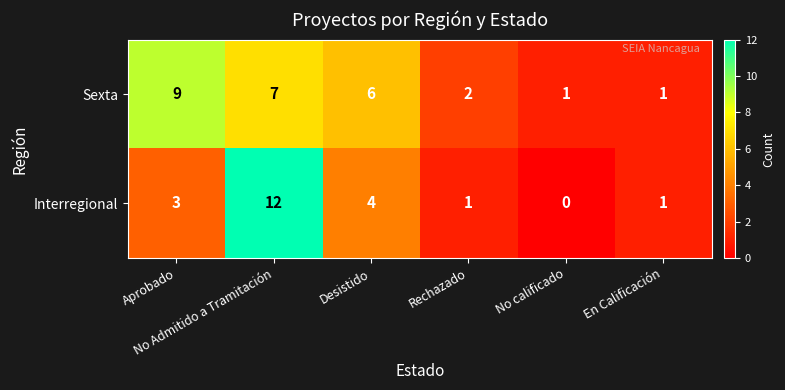

What is the maximum value shown in the chart?

12